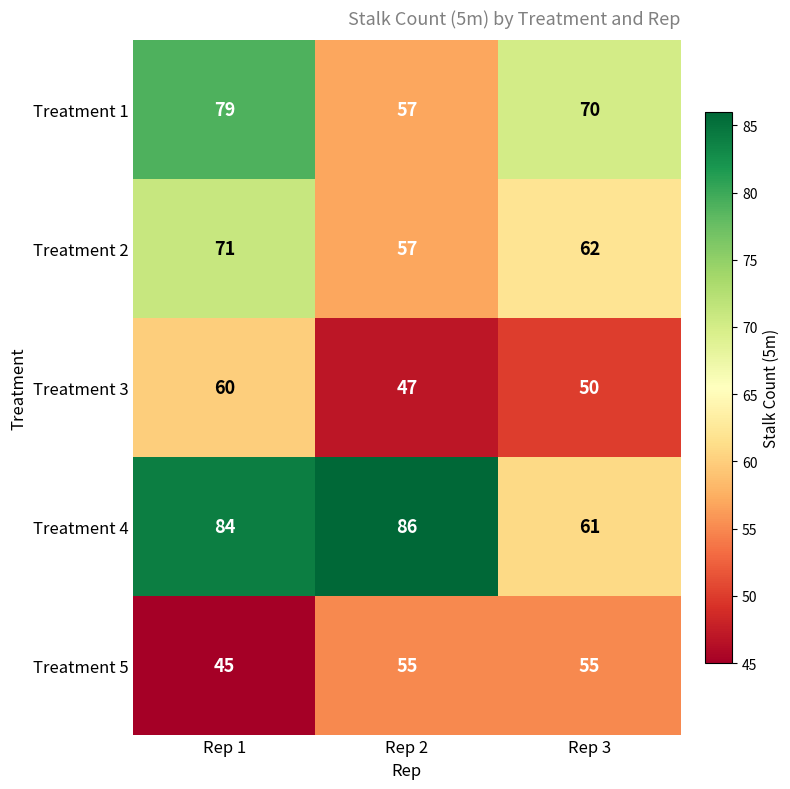

At how many categories does at least one series exceed 46?

3